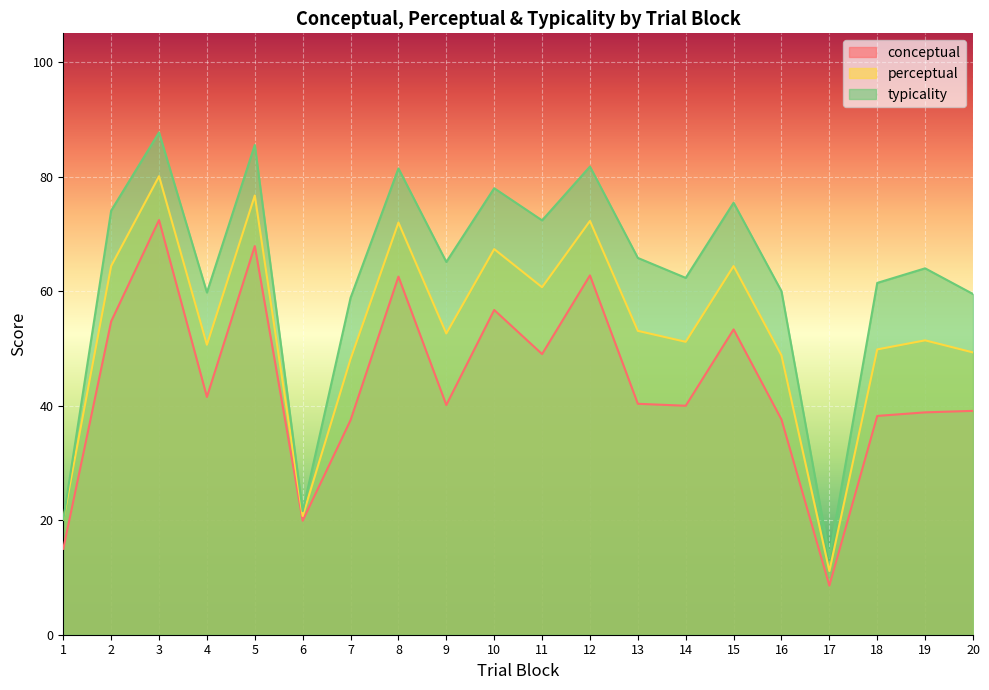

In typicality, how many points are lower than both neighbors (excluding endpoints)?

6